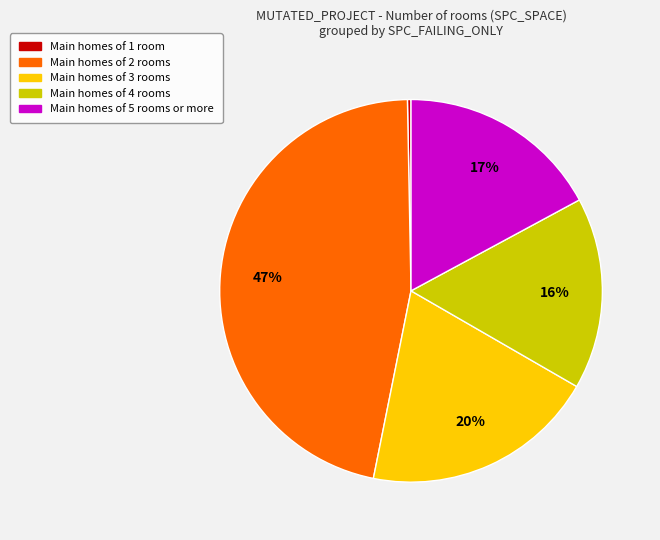

Does any single category account for the majority?

No